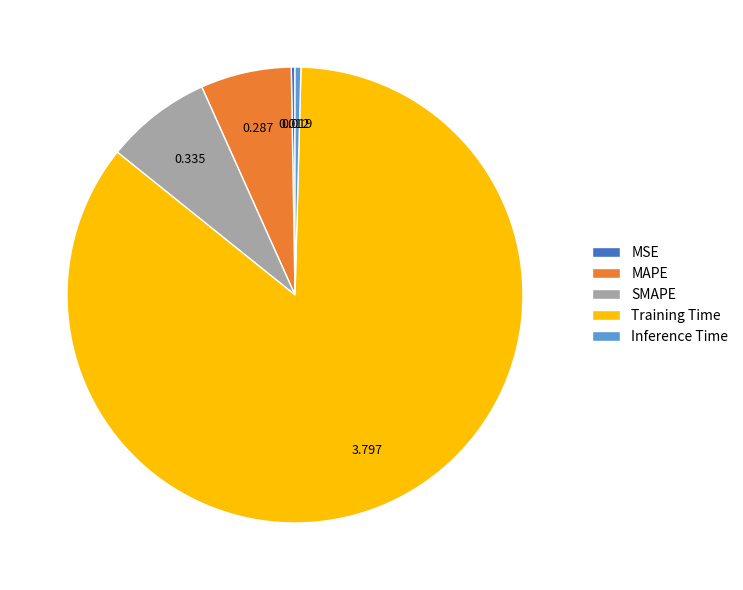

Is Training Time the majority of the pie?

Yes